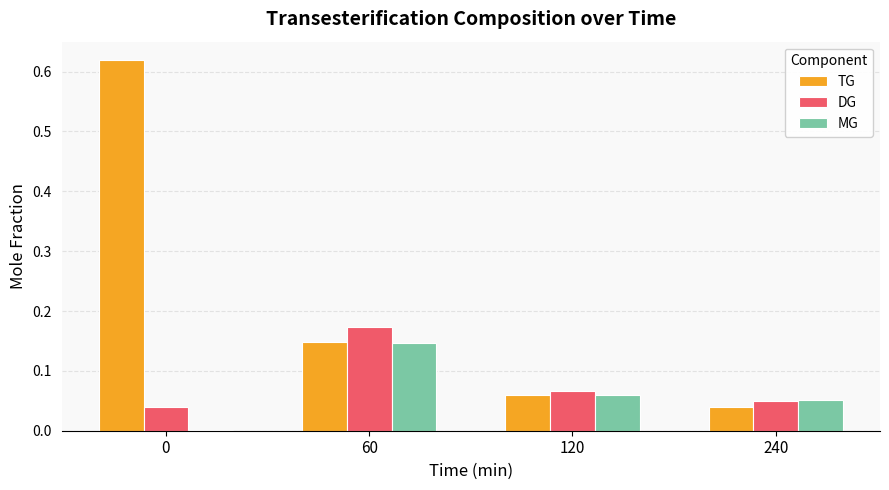

Count the DG values in the range 0 to 1.

4